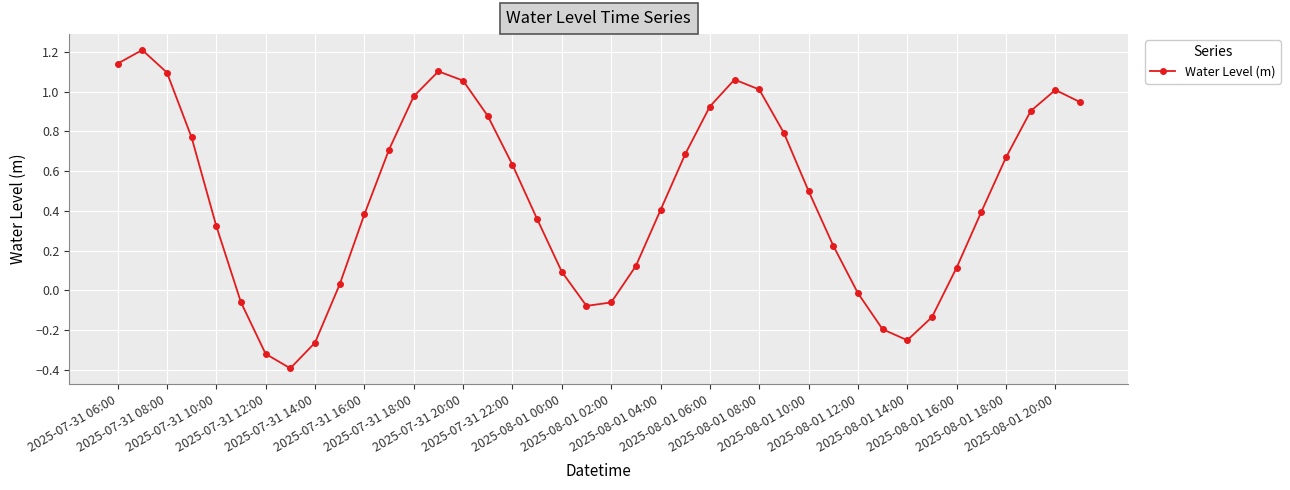

How many lines are shown in the chart?

1